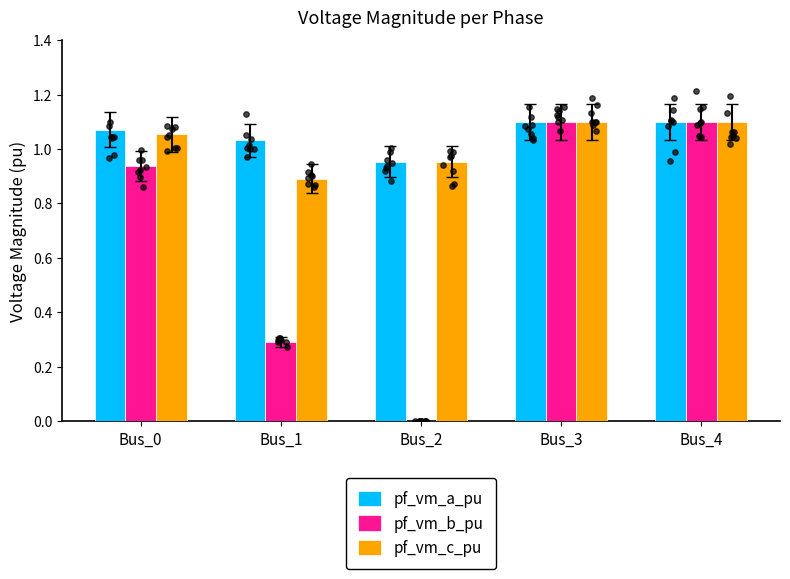

Which series has the largest Y range (max minus min)?

pf_vm_b_pu